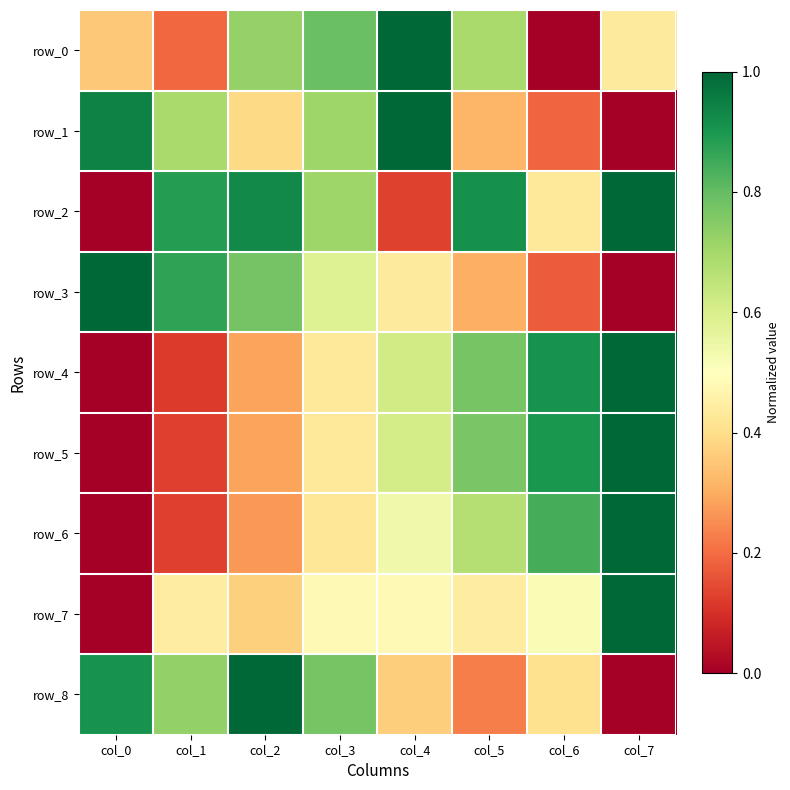

True or false: row_2 has a value of 0.9 at col_2.

True